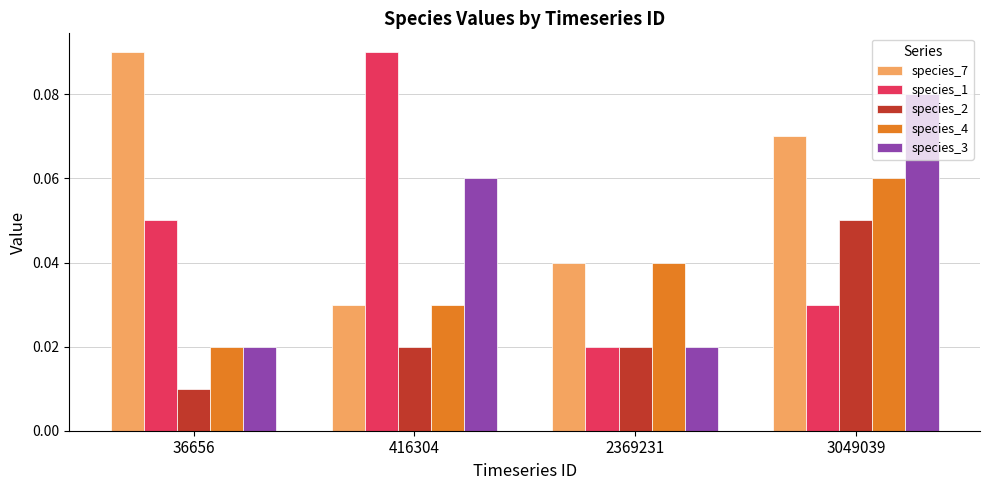

What is the total value across all series at 36656?

0.2